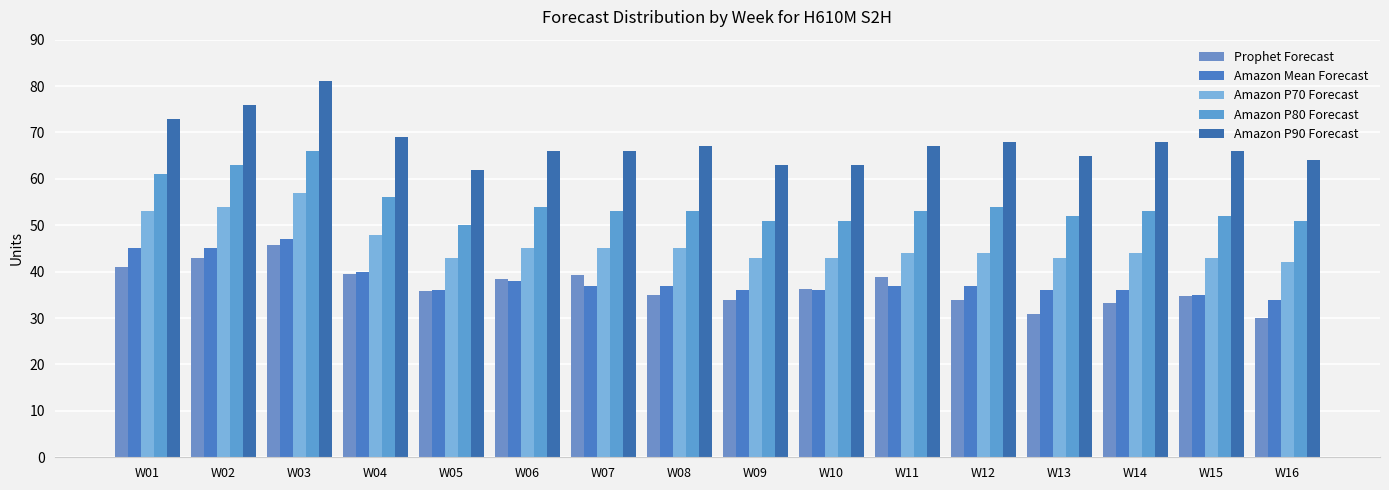

Reading left to right, list all the values displayed in this chart.

Prophet Forecast: 41.0	43.0	45.8	39.4	35.8	38.4	39.3	35.0	33.8	36.3	38.8	34.0	30.8	33.3	34.7	30.1
Amazon Mean Forecast: 45.0	45.0	47.0	40.0	36.0	38.0	37.0	37.0	36.0	36.0	37.0	37.0	36.0	36.0	35.0	34.0
Amazon P70 Forecast: 53.0	54.0	57.0	48.0	43.0	45.0	45.0	45.0	43.0	43.0	44.0	44.0	43.0	44.0	43.0	42.0
Amazon P80 Forecast: 61.0	63.0	66.0	56.0	50.0	54.0	53.0	53.0	51.0	51.0	53.0	54.0	52.0	53.0	52.0	51.0
Amazon P90 Forecast: 73.0	76.0	81.0	69.0	62.0	66.0	66.0	67.0	63.0	63.0	67.0	68.0	65.0	68.0	66.0	64.0